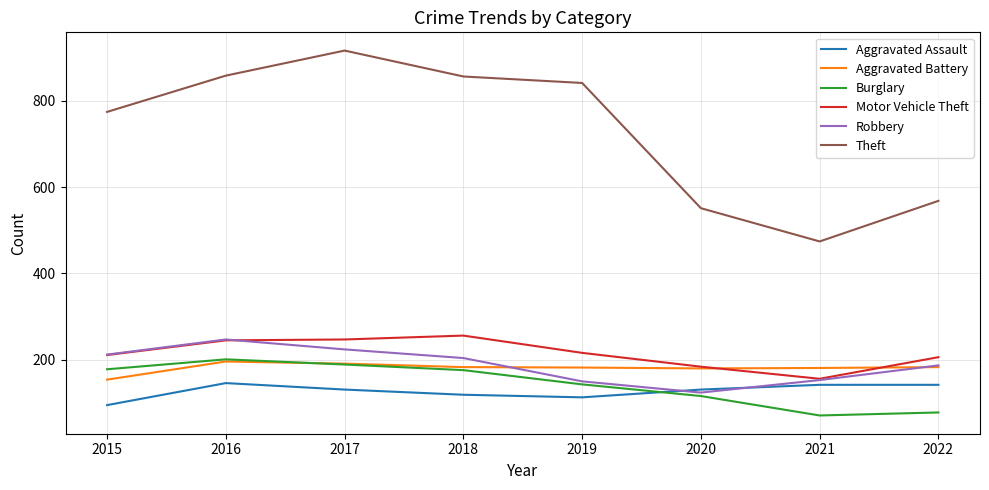

How many lines are shown in the chart?

6